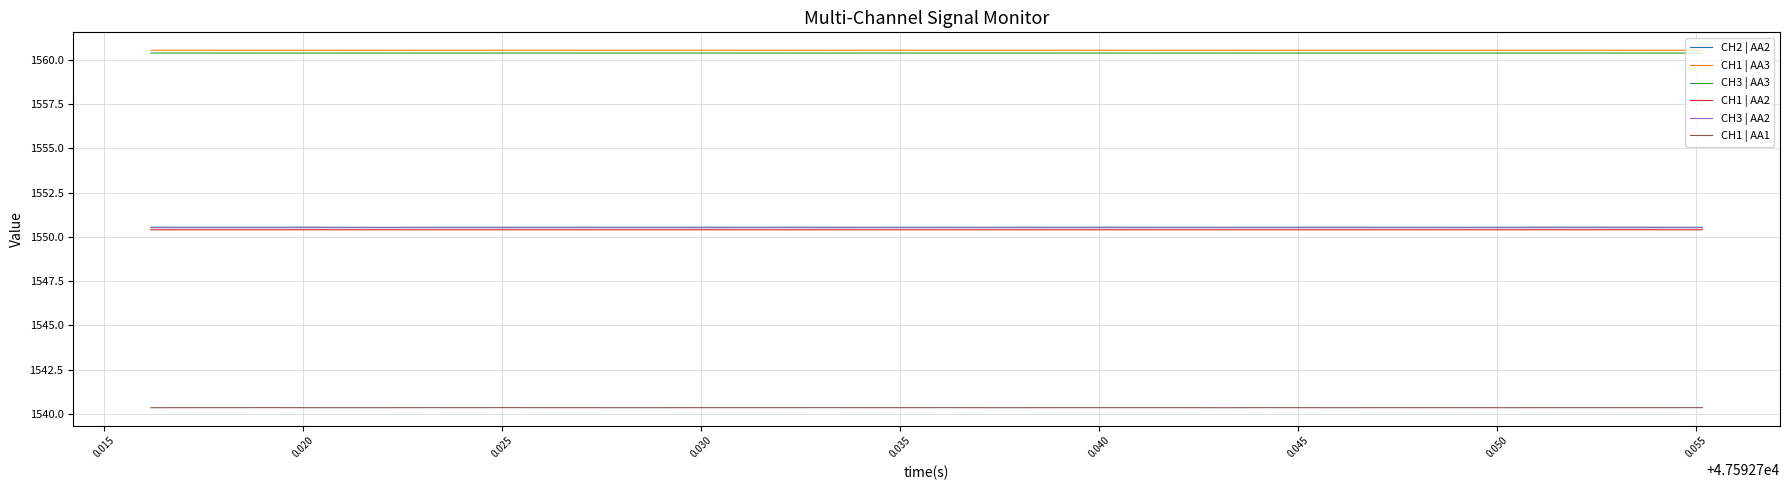

Count the CH2 | AA2 values in the range 1550 to 1551.

40